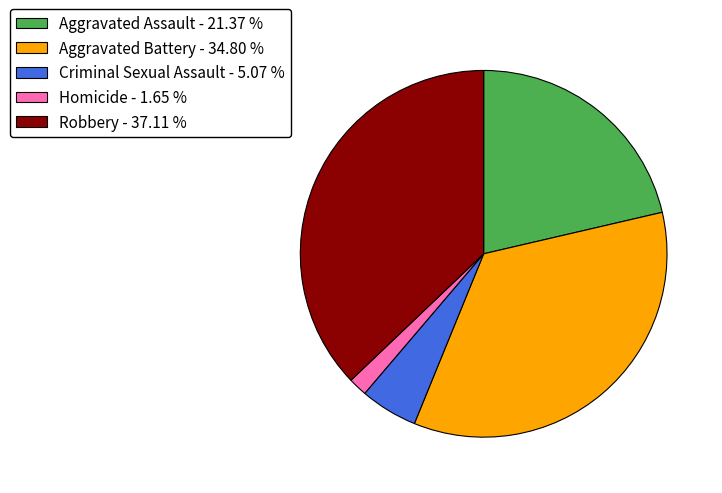

Do Homicide - 1.65 % and Robbery - 37.11 % together represent more than half of the pie?

No